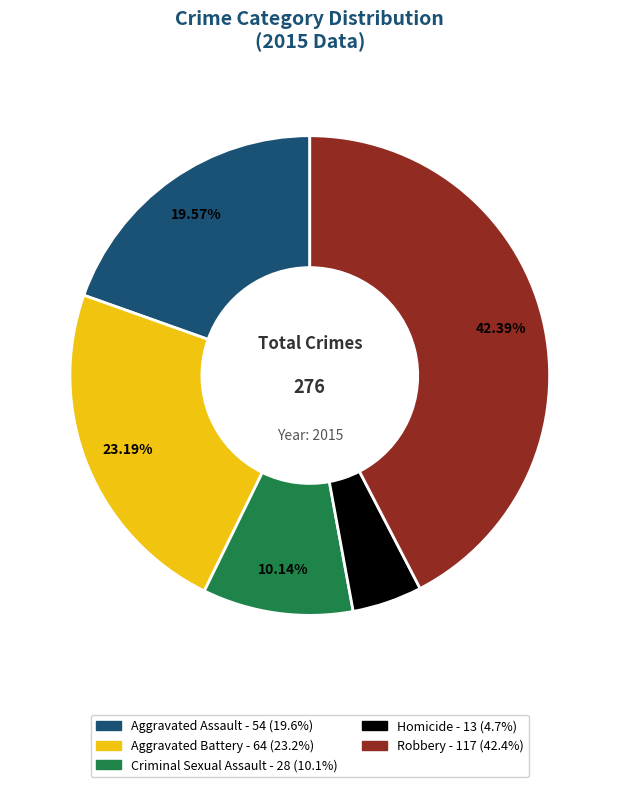

Combined, what portion of the pie is Aggravated Assault and Criminal Sexual Assault?

29.7%